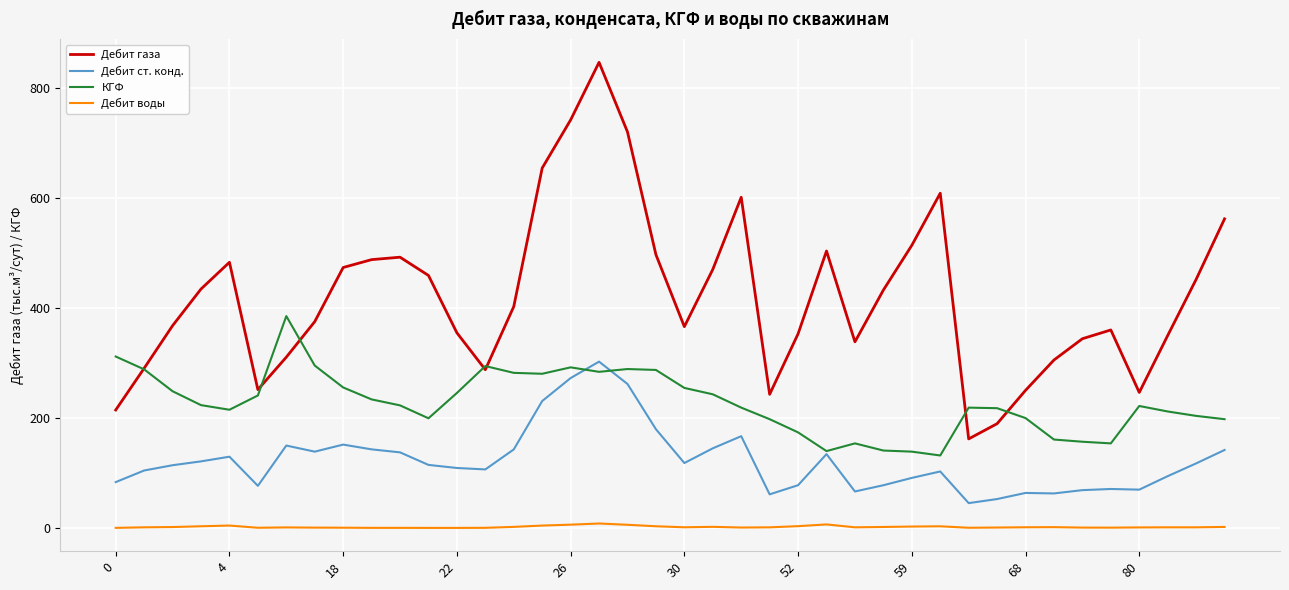

What is the difference between the maximum and minimum values in the Дебит газа series?

684.7